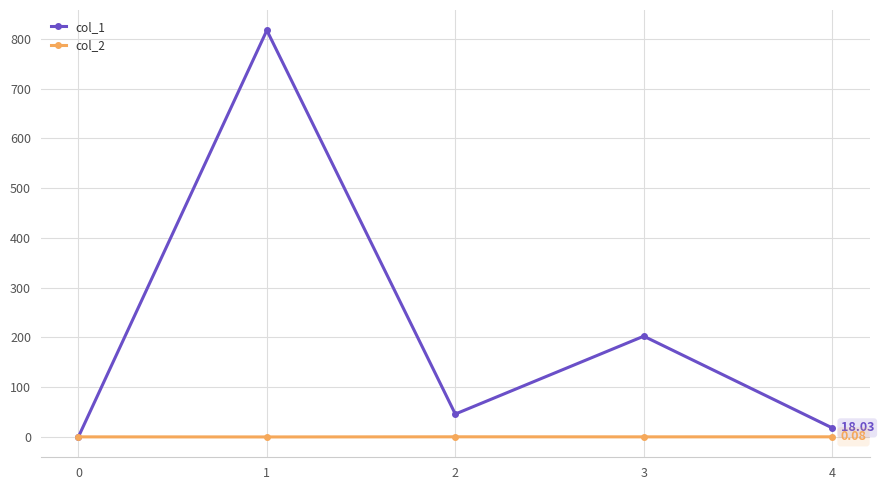

True or false: col_1 has more than 2 interior local peaks.

False